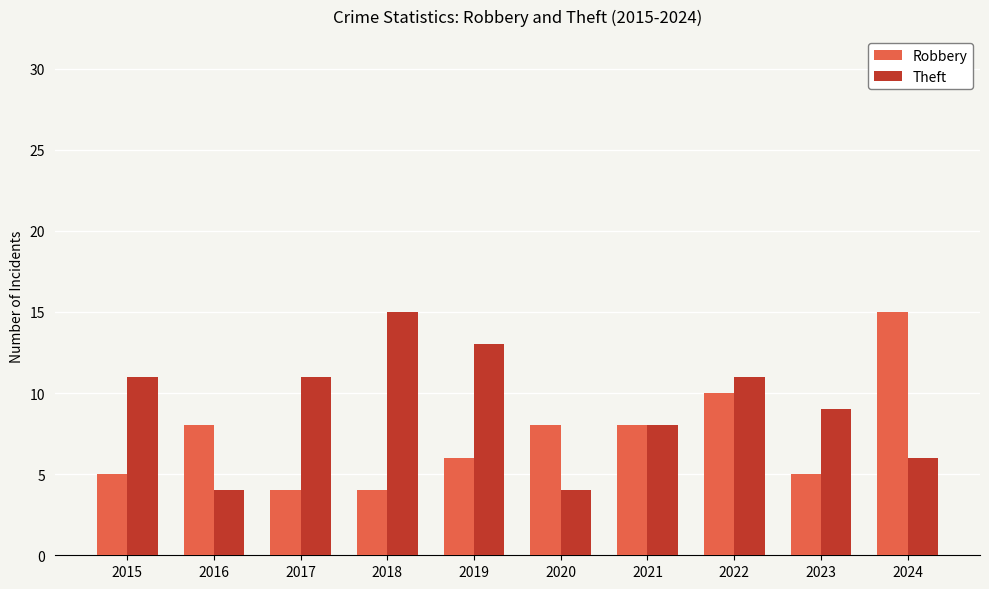

What is the maximum value shown in the chart?

15